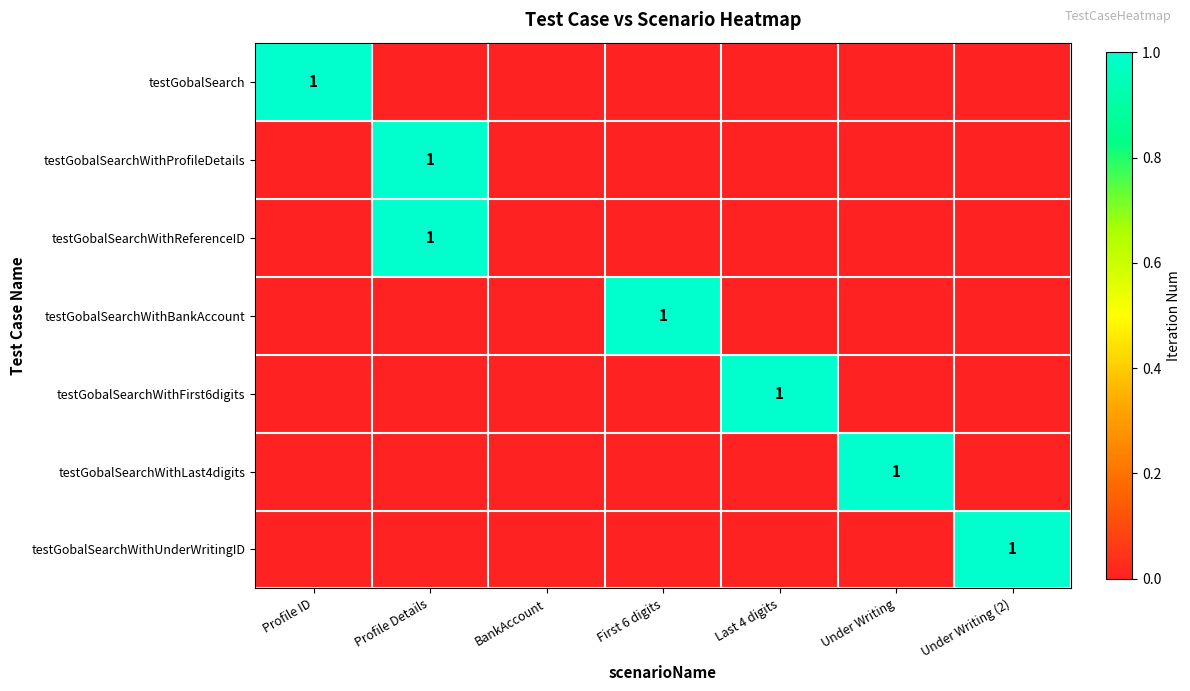

Which category has the lowest value across all series?

Profile Details